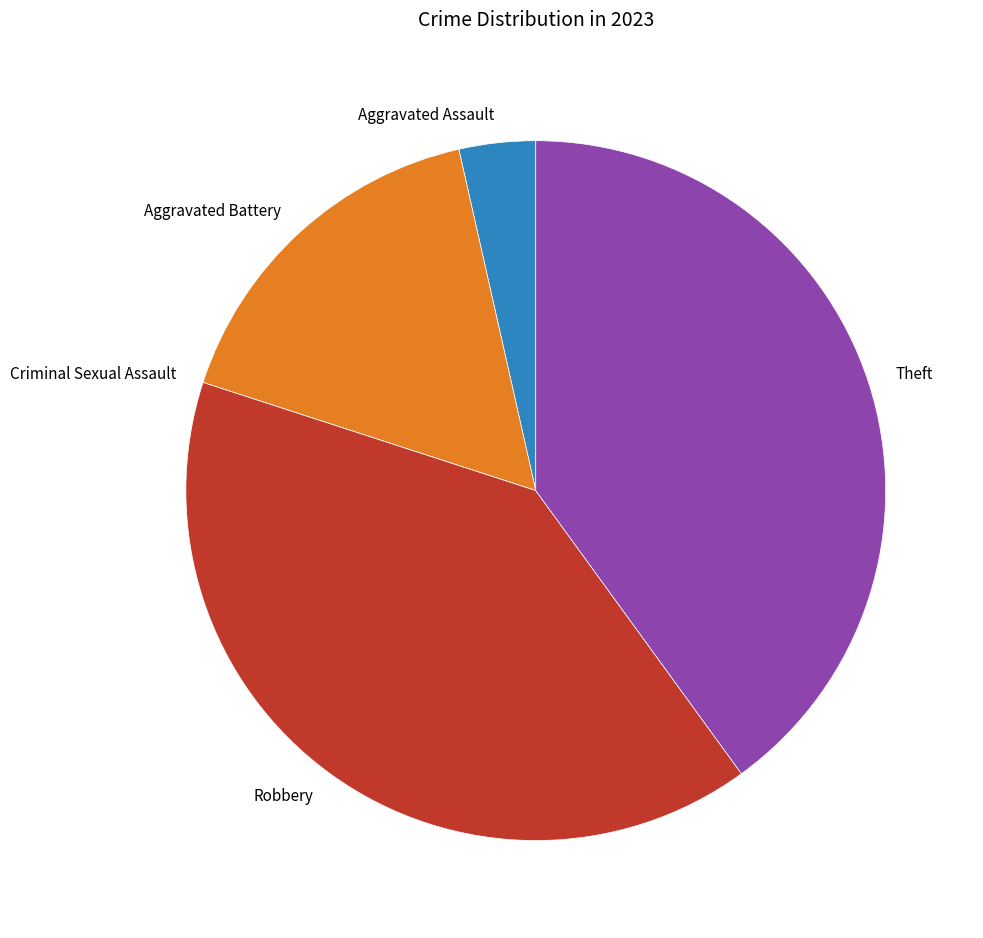

Does any single category account for the majority?

No